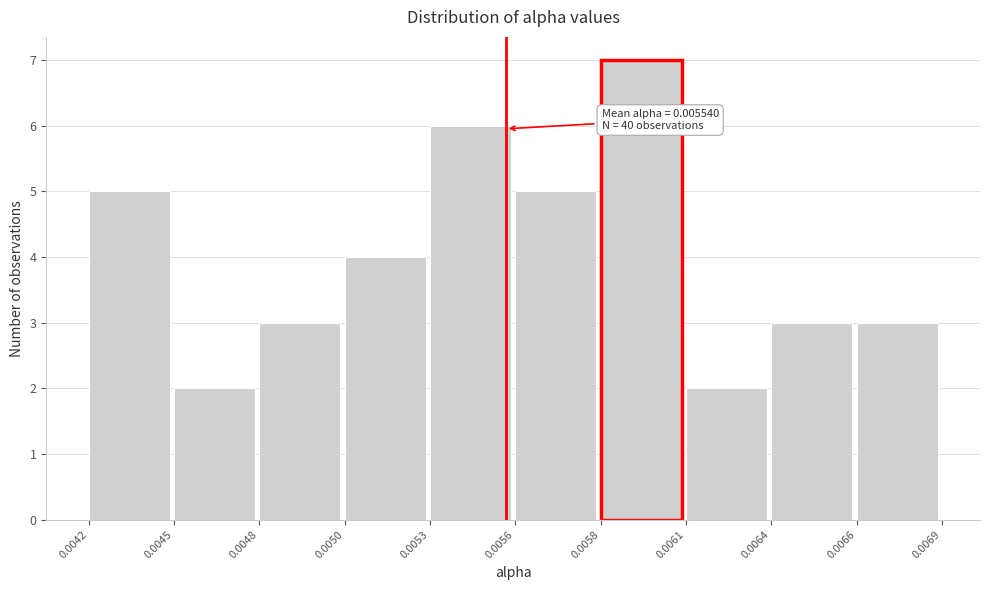

Reading left to right, transcribe all the data shown in this chart.

0.0042=5	0.0045=2	0.0048=3	0.0050=4	0.0053=6	0.0056=5	0.0058=7	0.0061=2	0.0064=3	0.0066=3